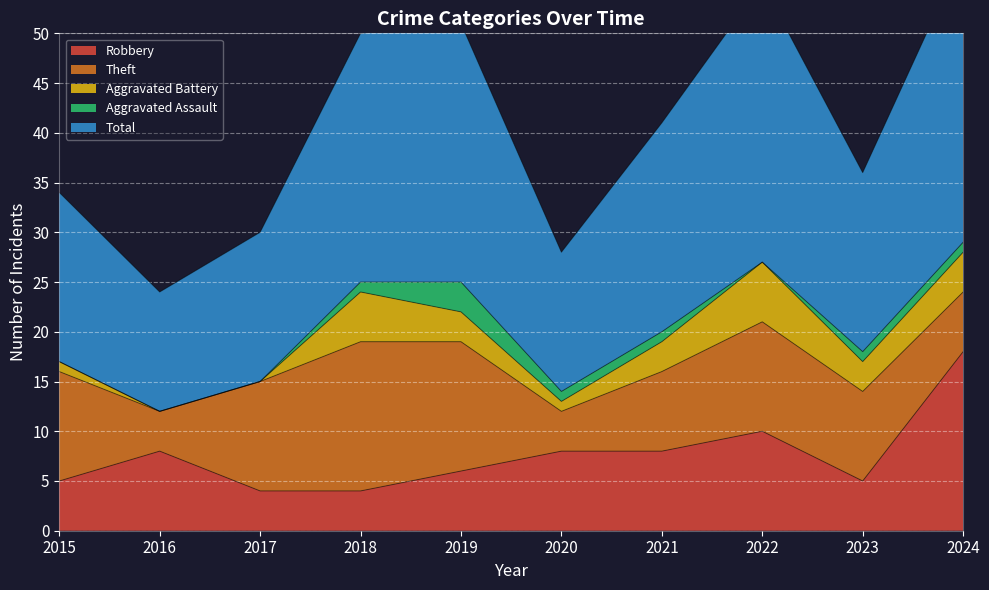

Between 2018 and 2023, which series saw the biggest shift?

Total